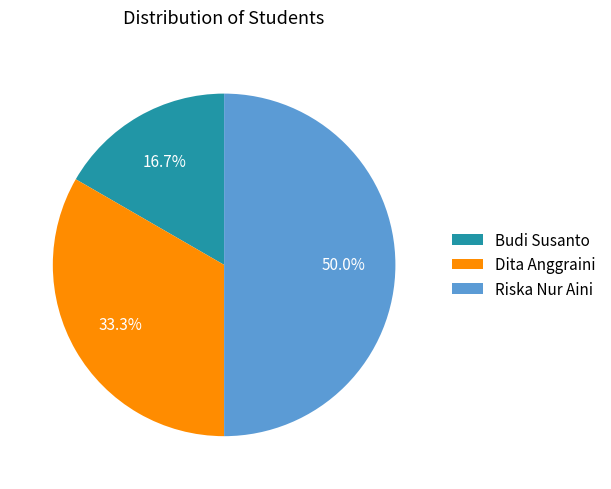

To the nearest percent, what percentage of the pie is Riska Nur Aini?

50%